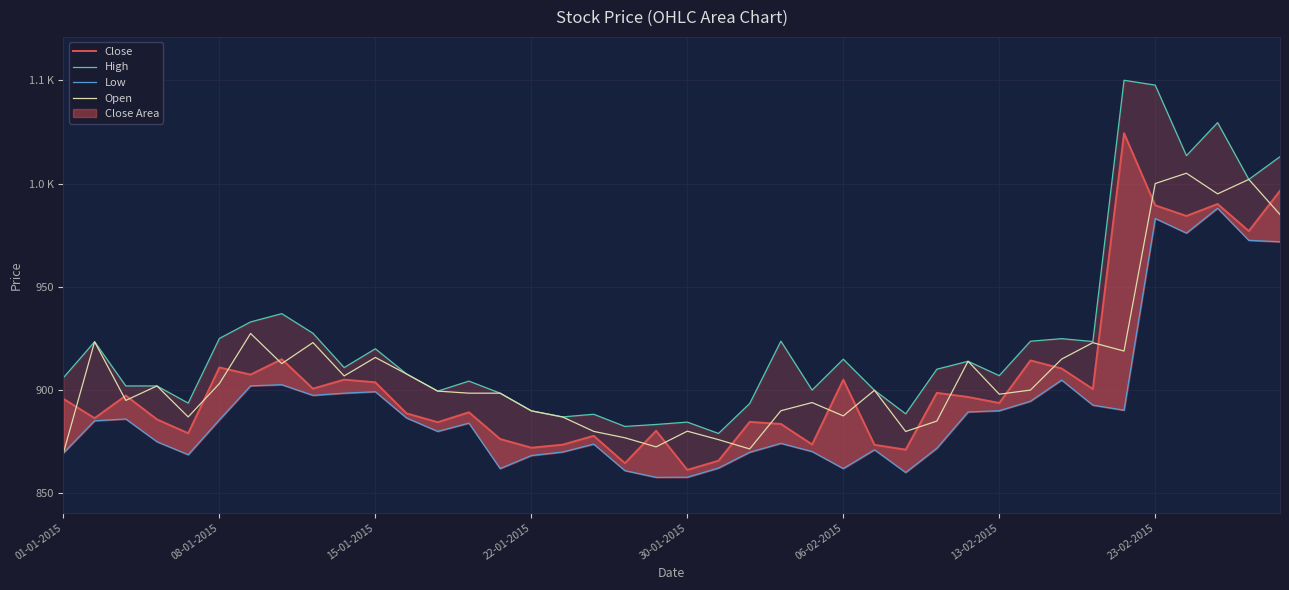

What is the average value of the Close series?

904.7